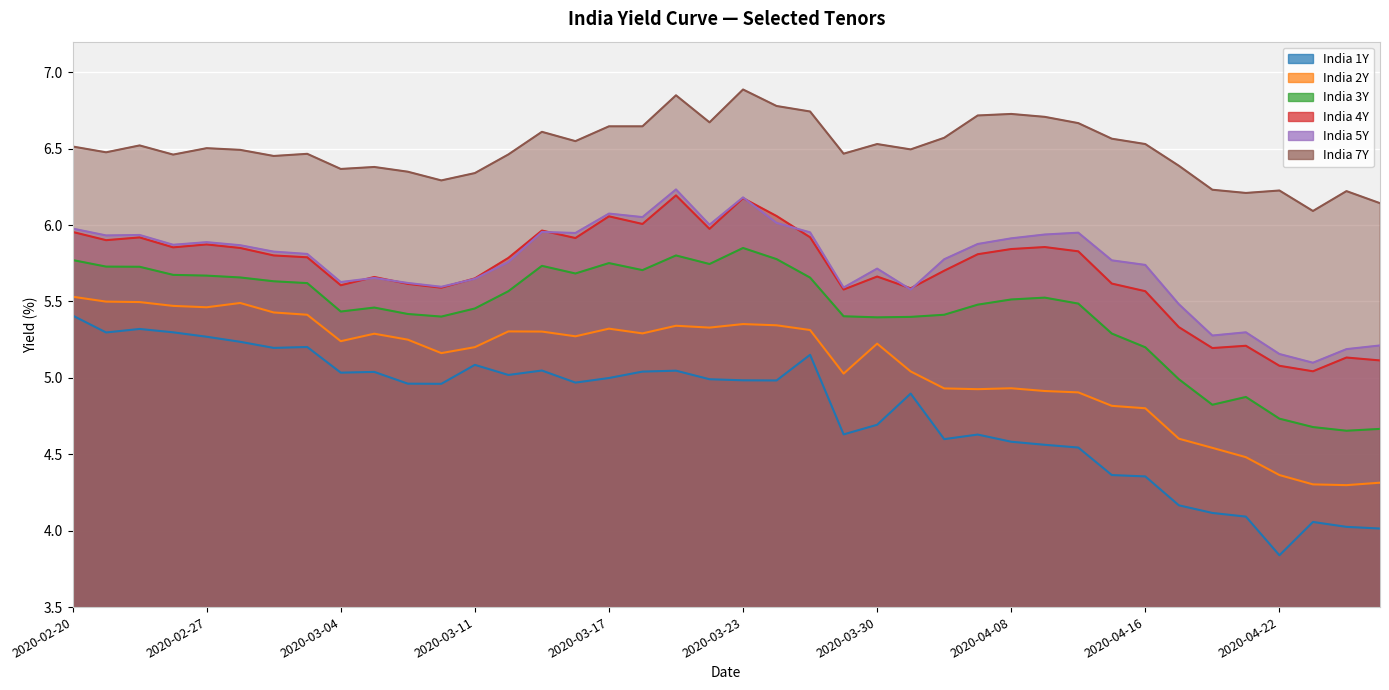

What is the average value of the India 3Y series?

5.4